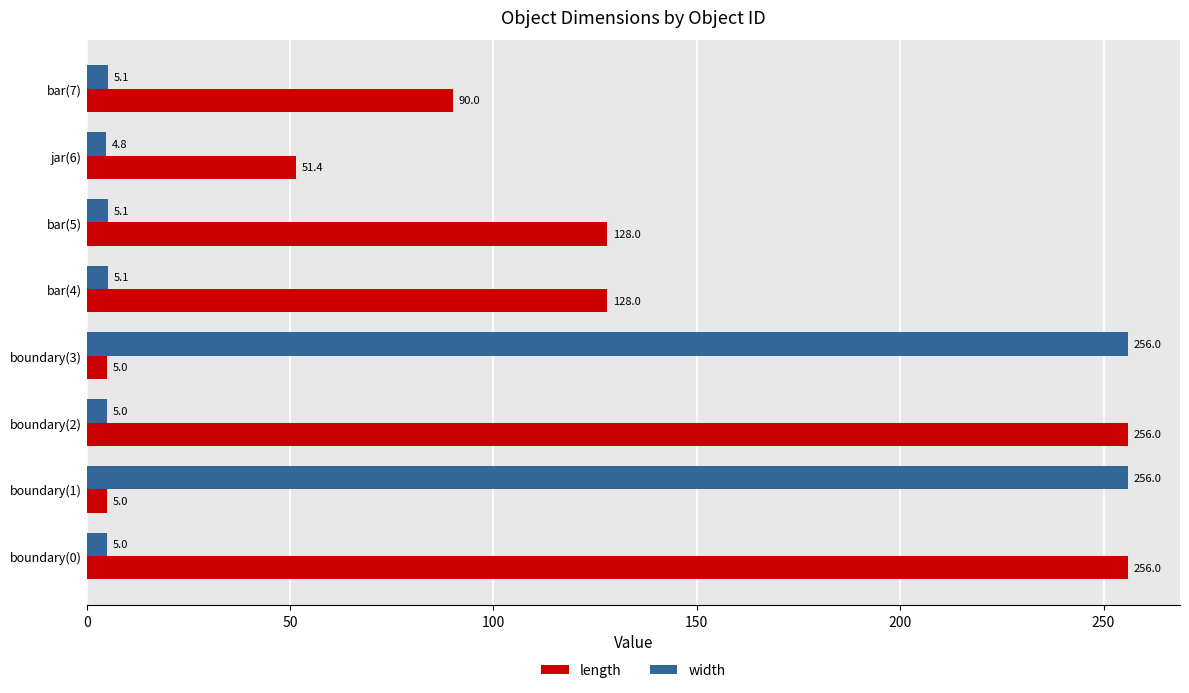

What are all the series names shown in the legend?

length, width